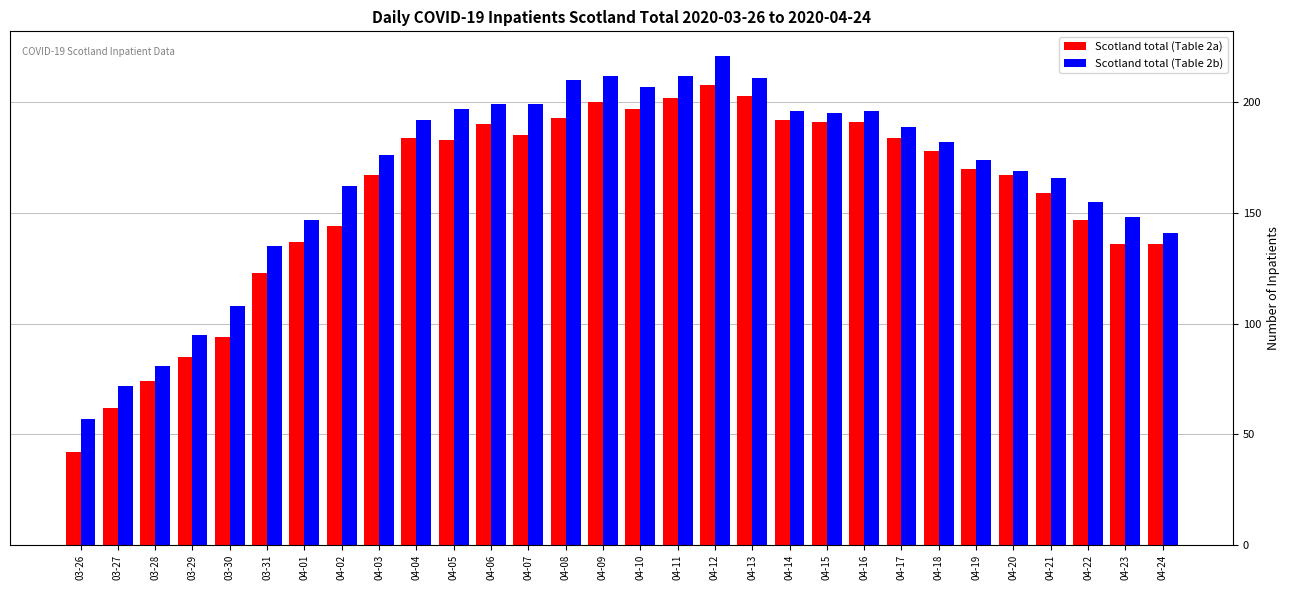

At which category is the sum across all series the highest?

04-12